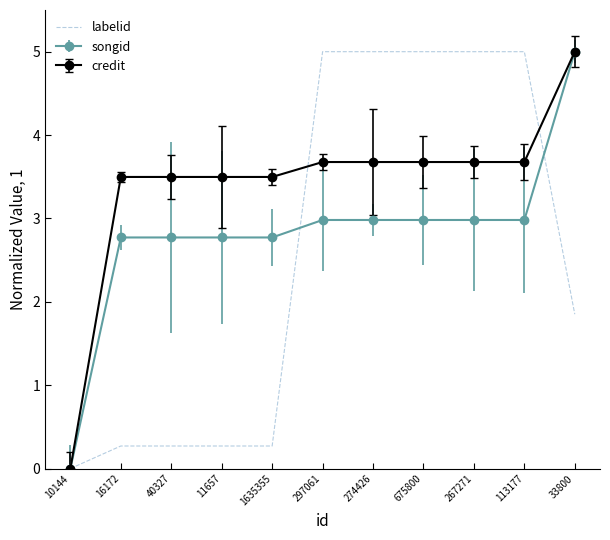

List the series in order of their overall mean, highest first.

credit, songid, labelid